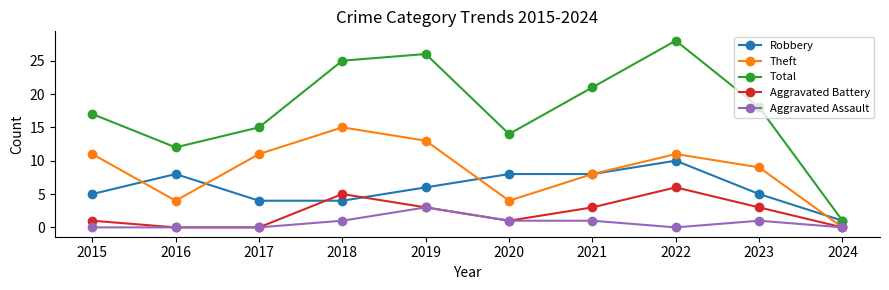

True or false: Total and Theft intersect in this chart.

False